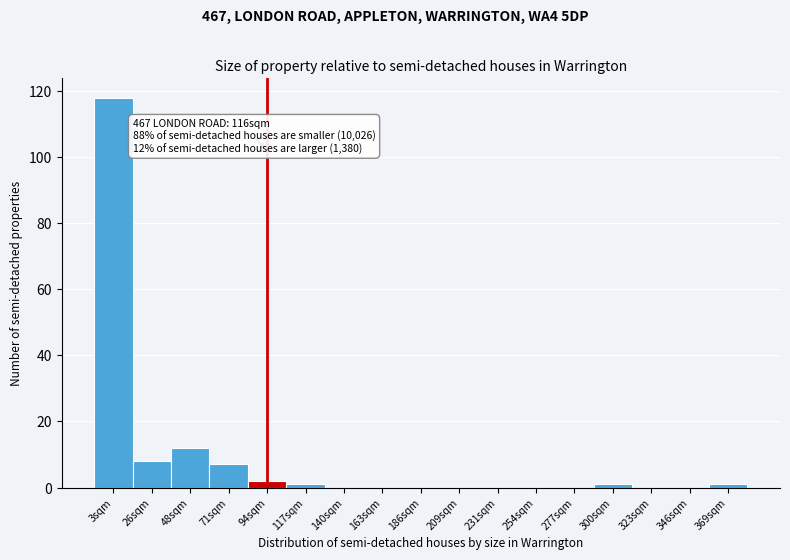

Reading right to left, list all the values displayed in this chart.

369sqm=1	346sqm=0	323sqm=0	300sqm=1	277sqm=0	254sqm=0	231sqm=0	209sqm=0	186sqm=0	163sqm=0	140sqm=0	117sqm=1	94sqm=2	71sqm=7	48sqm=12	26sqm=8	3sqm=118